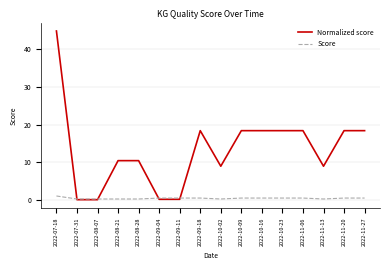

What position from the right is 2022-07-18?

16